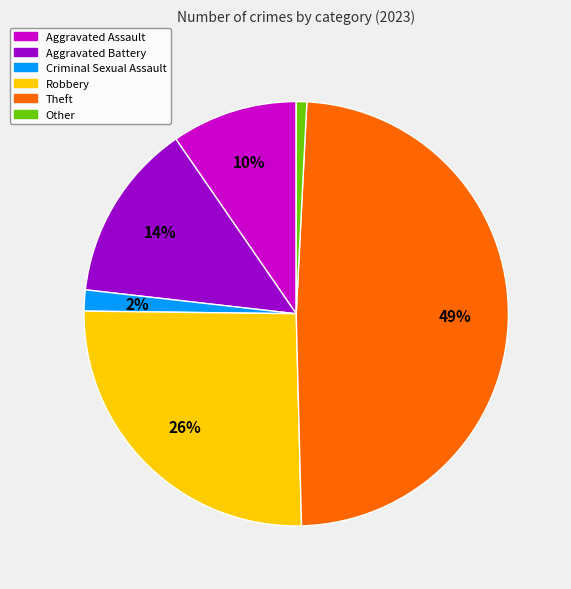

What is the largest slice in the pie chart?

Theft